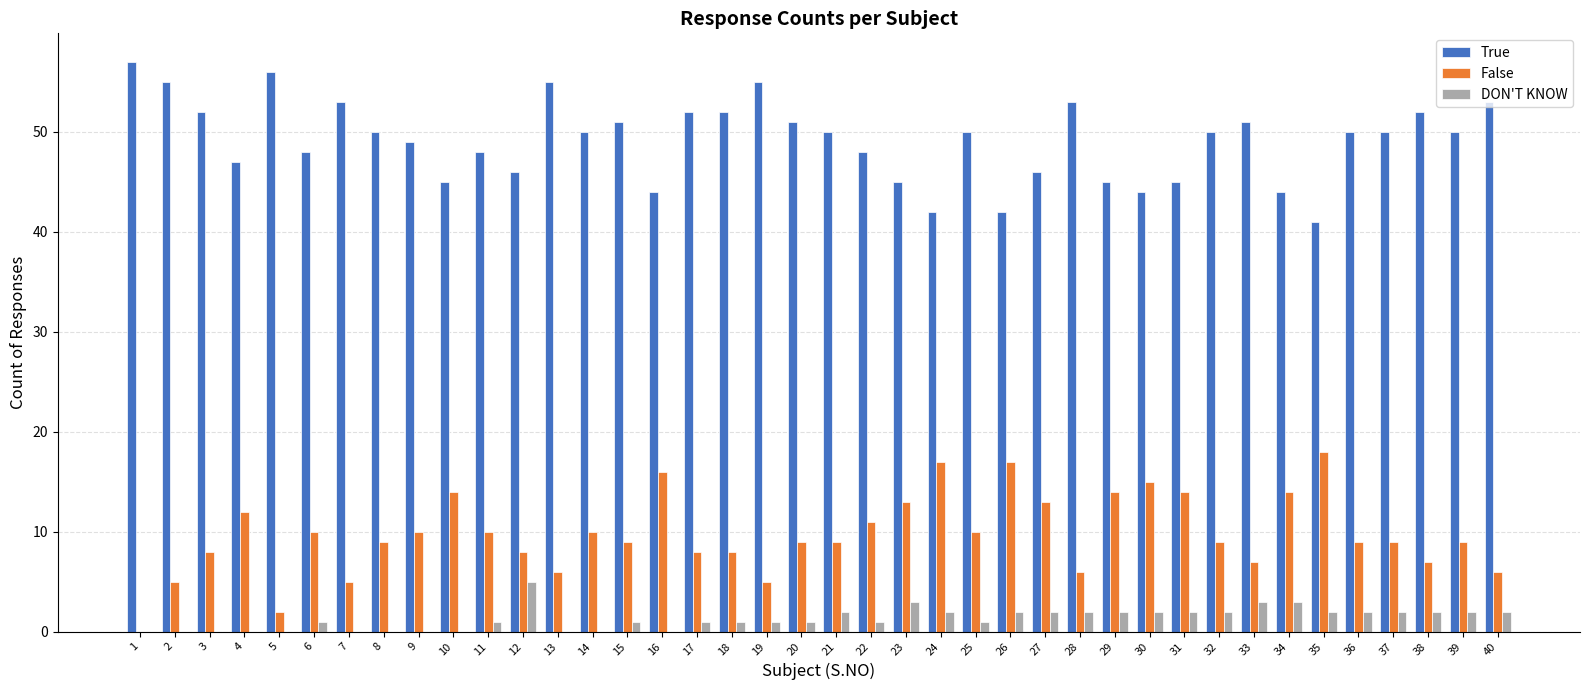

Reading left to right, what are all the values shown in this chart?

True: 1=57	2=55	3=52	4=47	5=56	6=48	7=53	8=50	9=49	10=45	11=48	12=46	13=55	14=50	15=51	16=44	17=52	18=52	19=55	20=51	21=50	22=48	23=45	24=42	25=50	26=42	27=46	28=53	29=45	30=44	31=45	32=50	33=51	34=44	35=41	36=50	37=50	38=52	39=50	40=53
False: 1=0	2=5	3=8	4=12	5=2	6=10	7=5	8=9	9=10	10=14	11=10	12=8	13=6	14=10	15=9	16=16	17=8	18=8	19=5	20=9	21=9	22=11	23=13	24=17	25=10	26=17	27=13	28=6	29=14	30=15	31=14	32=9	33=7	34=14	35=18	36=9	37=9	38=7	39=9	40=6
DON'T KNOW: 1=0	2=0	3=0	4=0	5=0	6=1	7=0	8=0	9=0	10=0	11=1	12=5	13=0	14=0	15=1	16=0	17=1	18=1	19=1	20=1	21=2	22=1	23=3	24=2	25=1	26=2	27=2	28=2	29=2	30=2	31=2	32=2	33=3	34=3	35=2	36=2	37=2	38=2	39=2	40=2